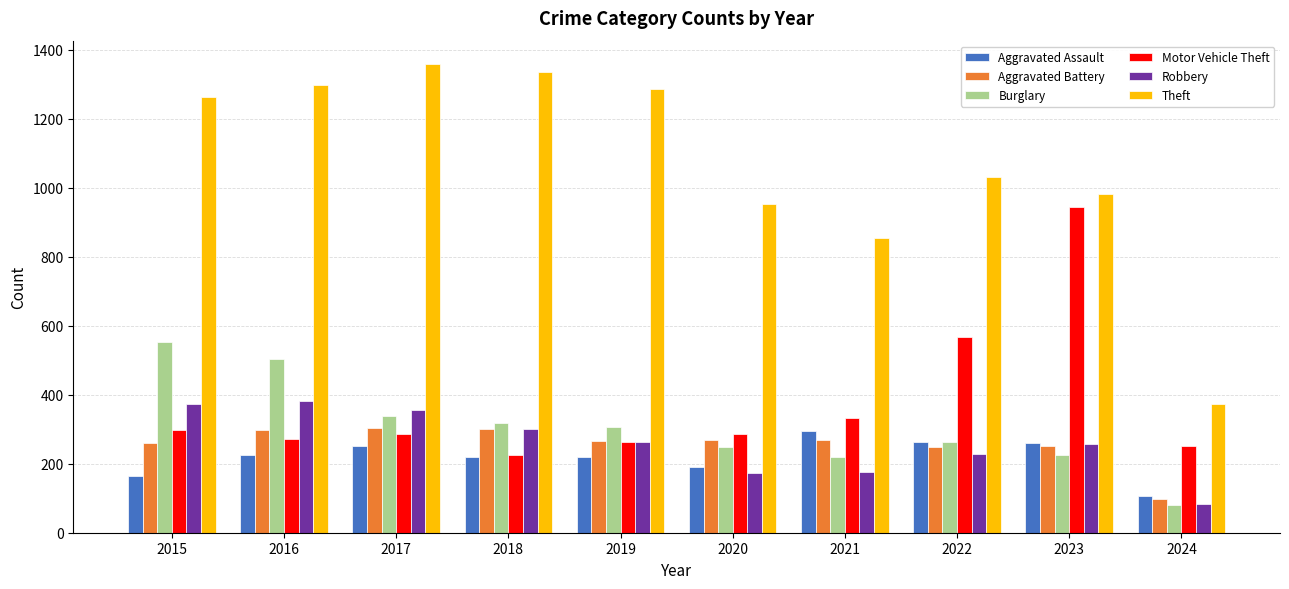

How many distinct data groups are displayed?

6